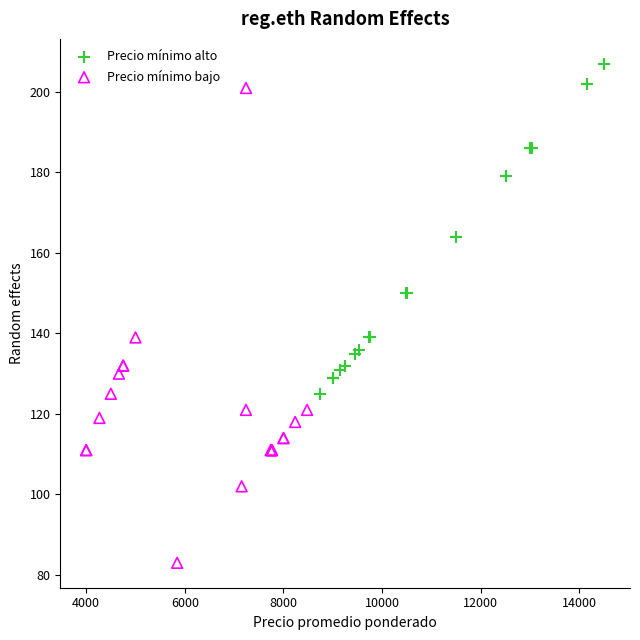

Which series reaches the maximum Y coordinate?

Precio mínimo alto